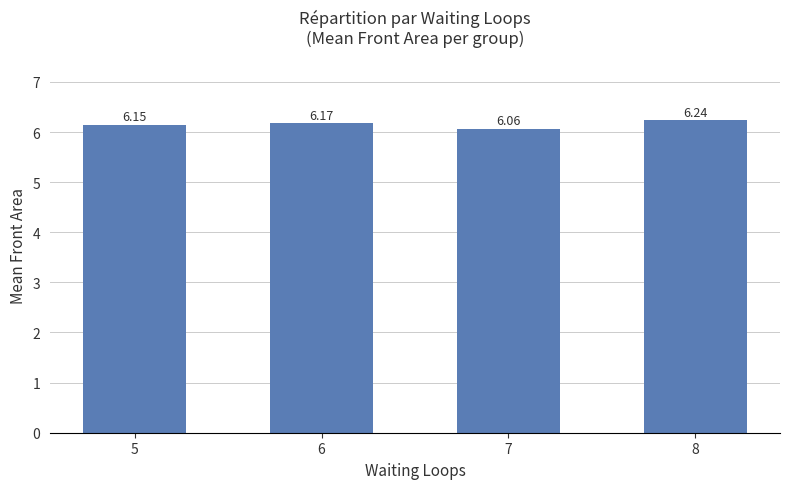

Which has a higher value, 7 or 5?

5